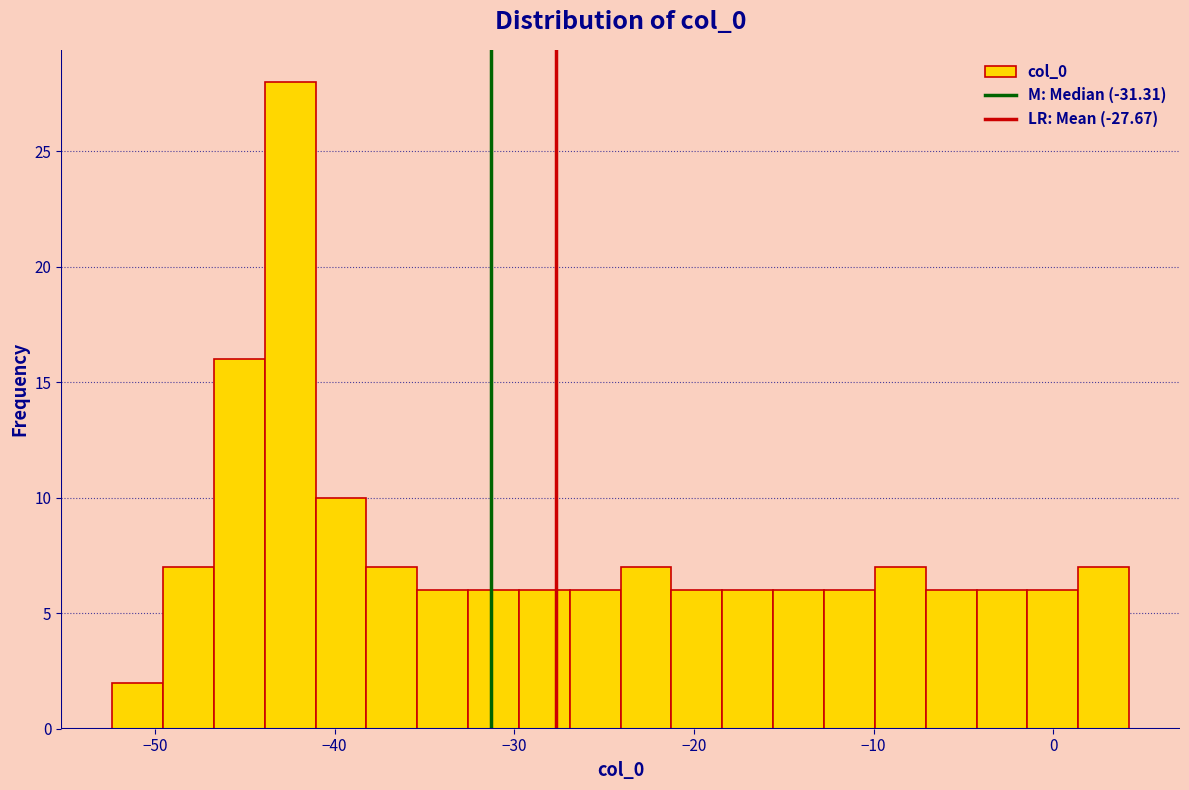

Read against the x-axis, roughly where is the centre of the tallest bar?

-42